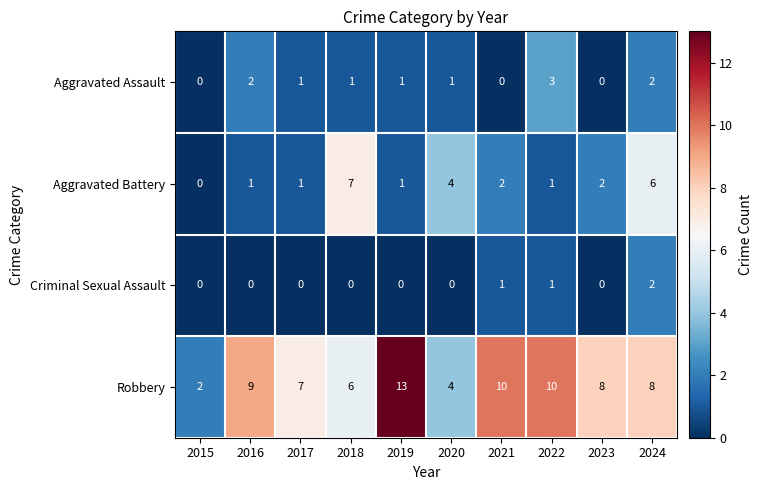

What is the greatest value displayed?

13